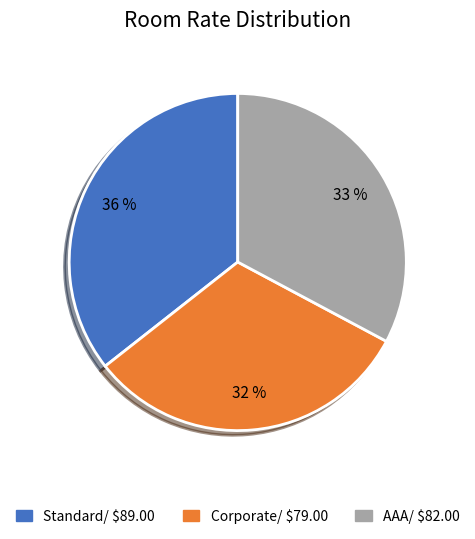

Which has a higher value, Corporate/ $79.00 or AAA/ $82.00?

AAA/ $82.00